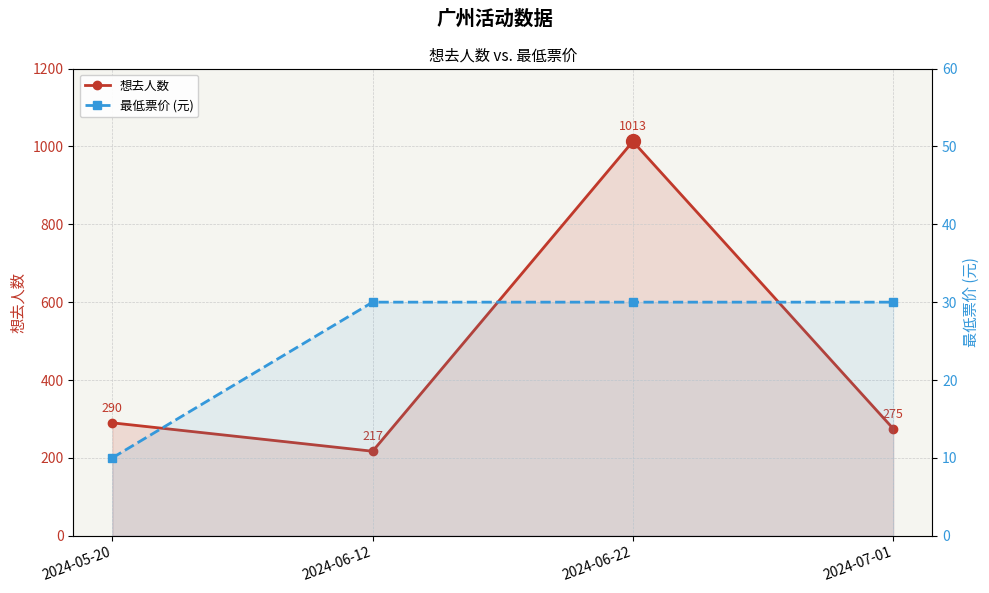

List the series in order of their peak value, highest first.

想去人数, 最低票价 (元)